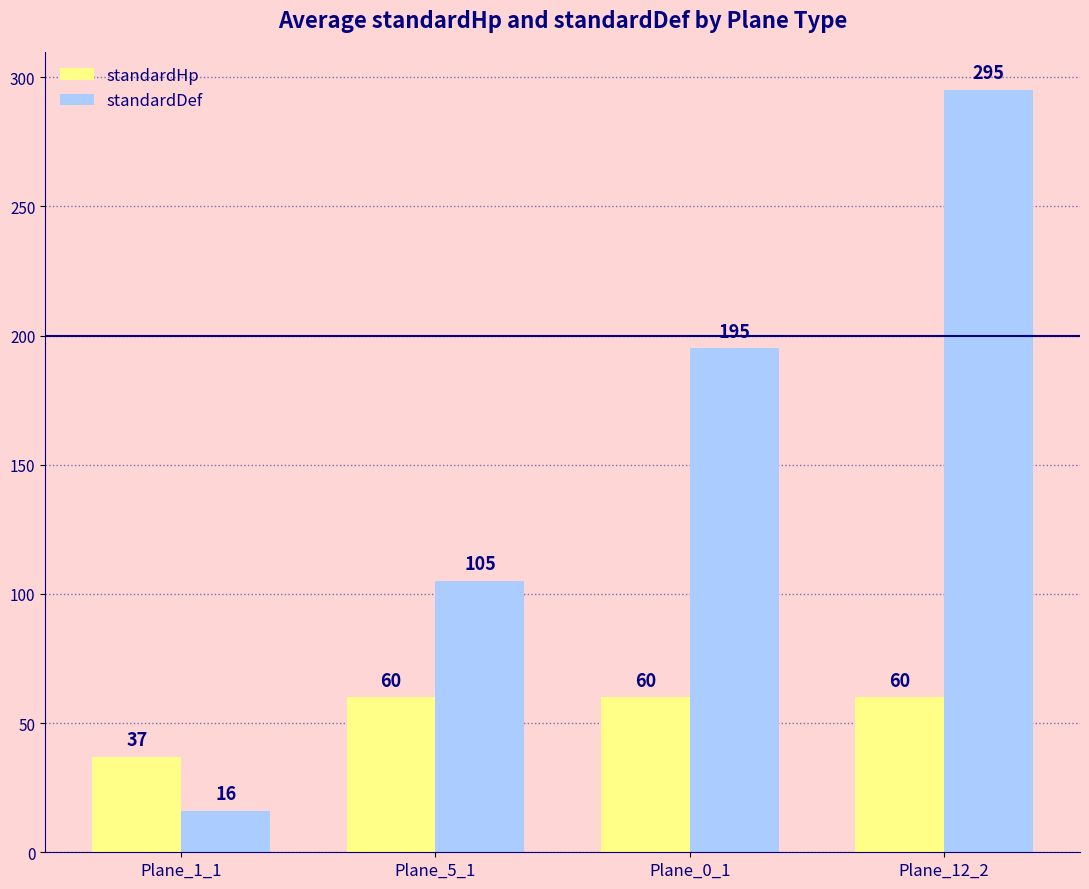

At which label does standardDef reach its minimum?

Plane_1_1